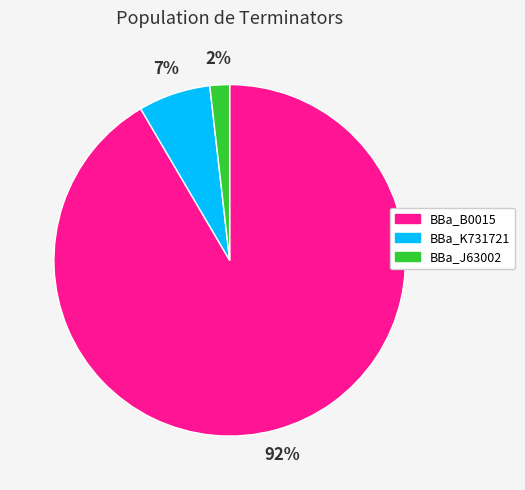

What is the ratio of the value at BBa_K731721 to the value at BBa_B0015?

0.1